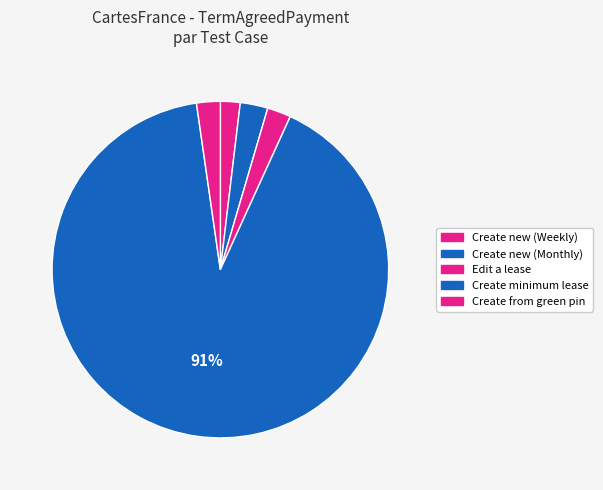

How many segments does this pie chart have?

5